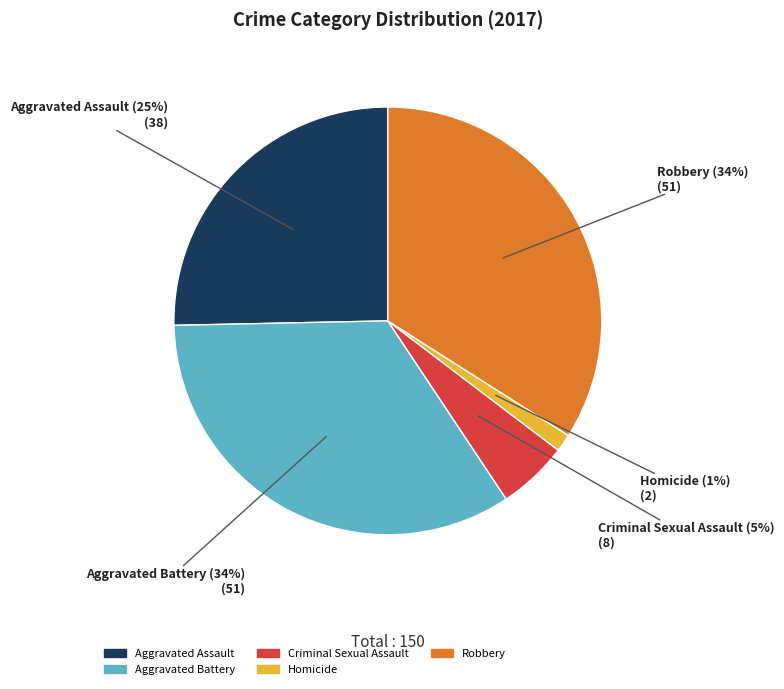

Is there a majority slice in this chart?

No